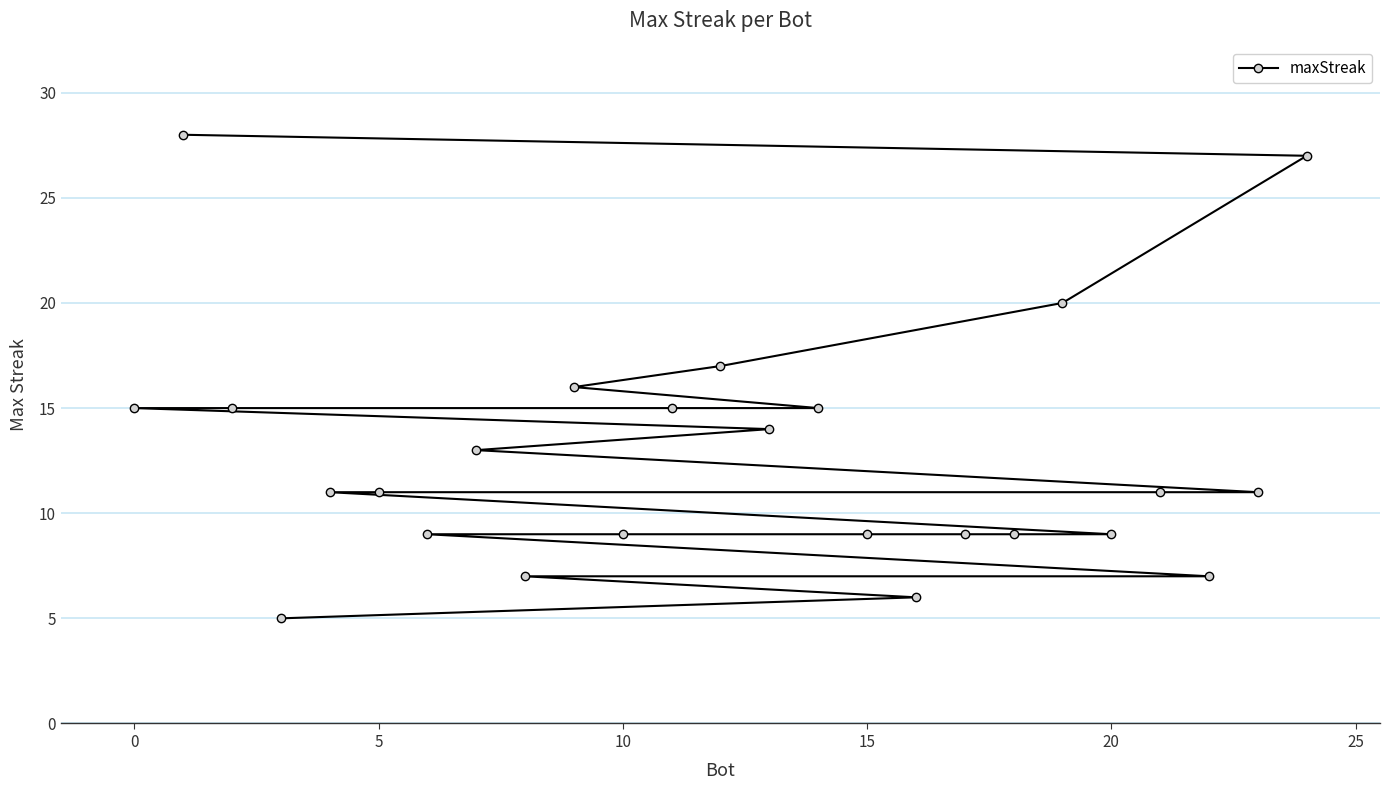

The value at 15 is 15. True or false?

False